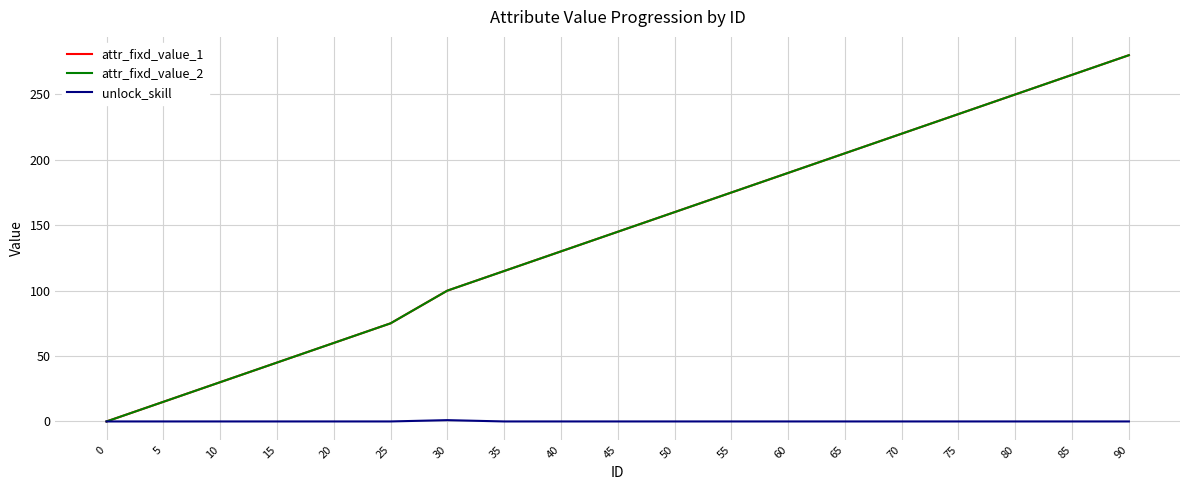

Is this an area chart (filled region under the line)?

No